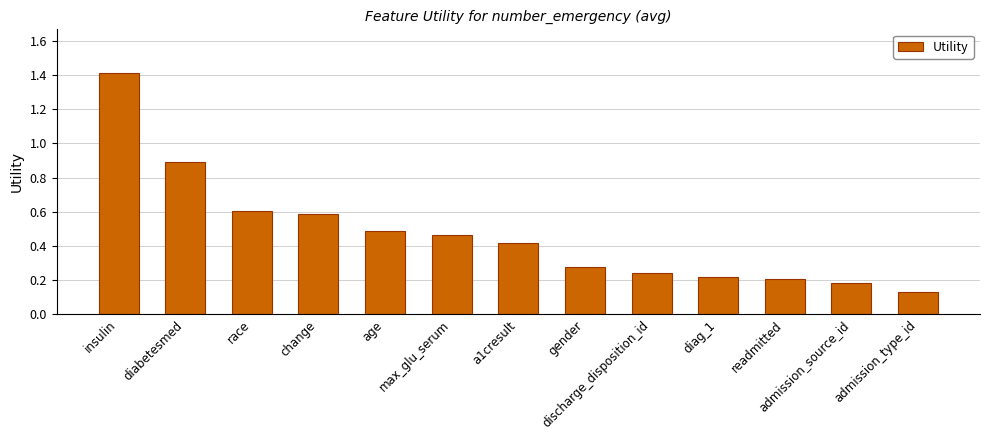

What is the maximum value shown in the chart?

1.4